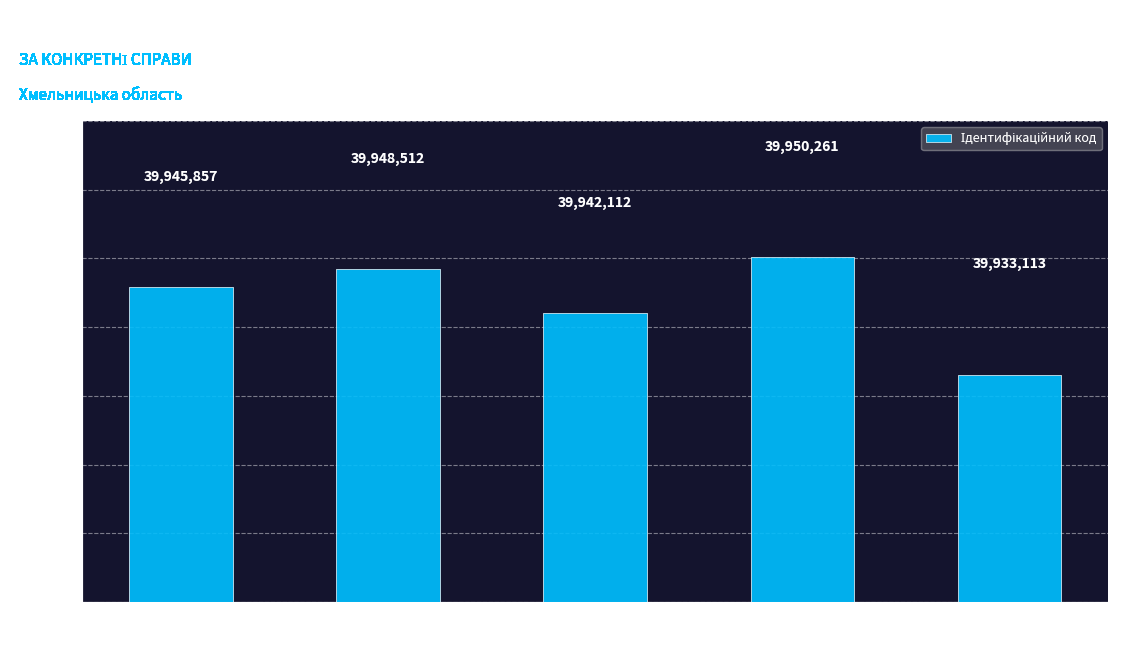

How many series are shown in this chart?

1